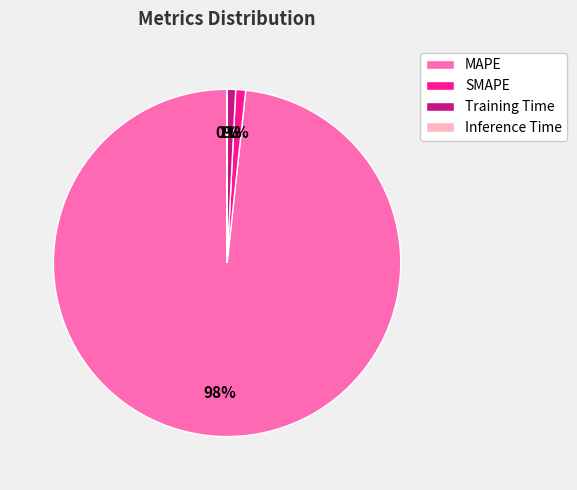

Is the sum of SMAPE and MAPE greater than half?

Yes